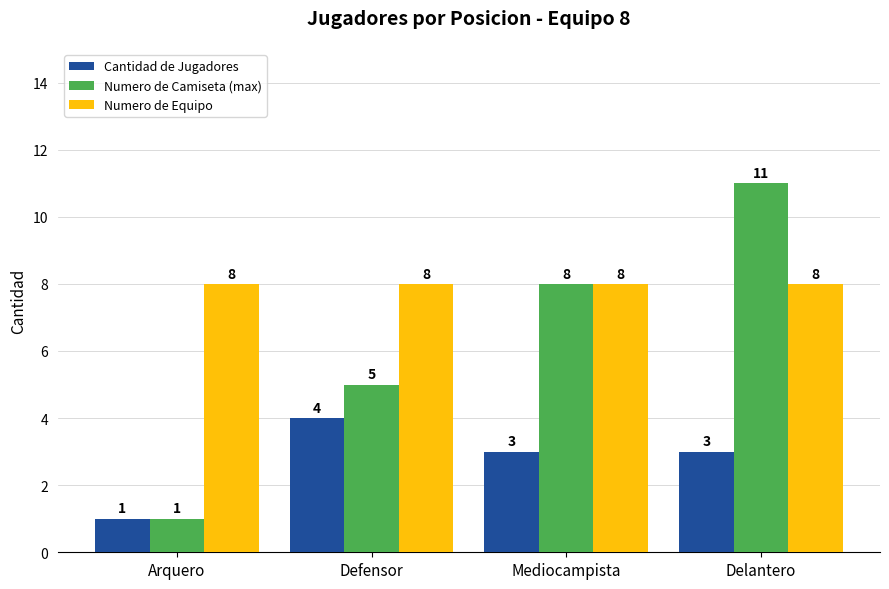

Does the chart contain any negative values?

No